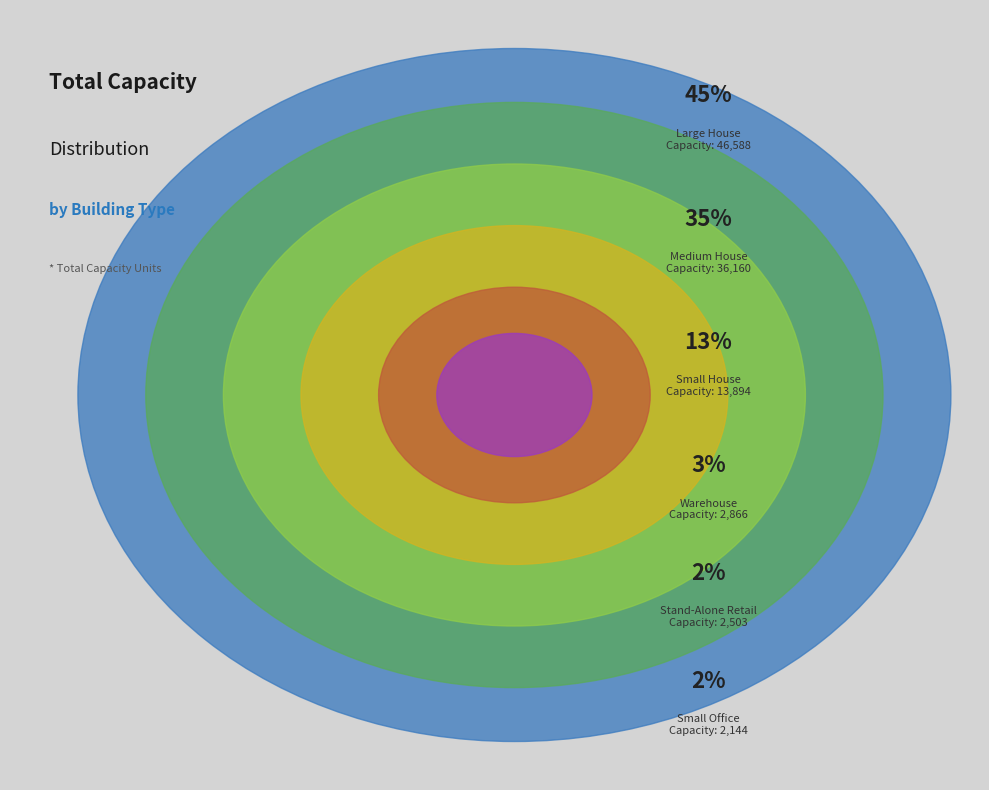

What is the largest slice in the pie chart?

Large House